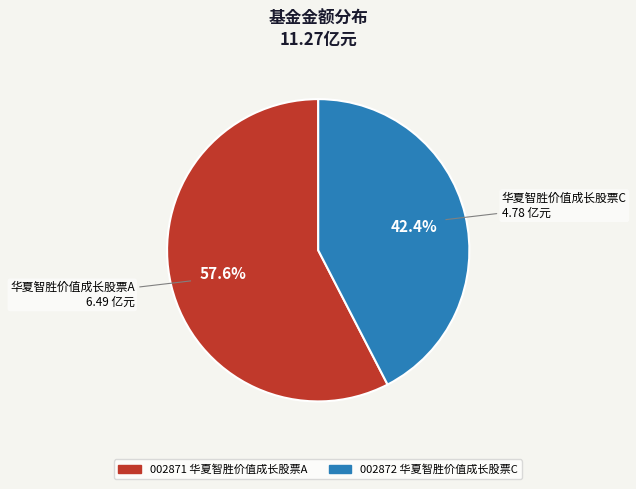

Is there a majority slice in this chart?

Yes